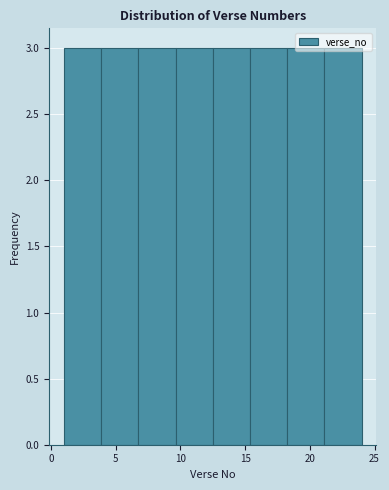

How tall is the bar that spans 9.5 to 12.5 on the x-axis? Neither the bar edges nor the heights are printed on the chart, so give them approximately, as read against the axes.

3